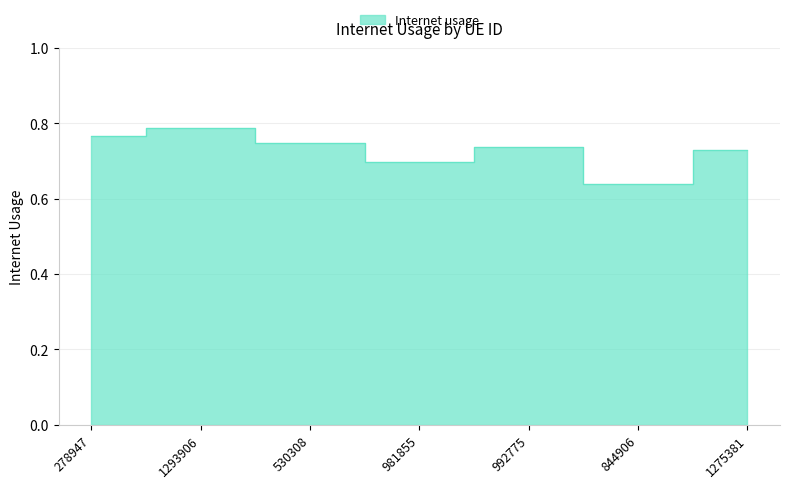

What is the sum of all values?

5.1